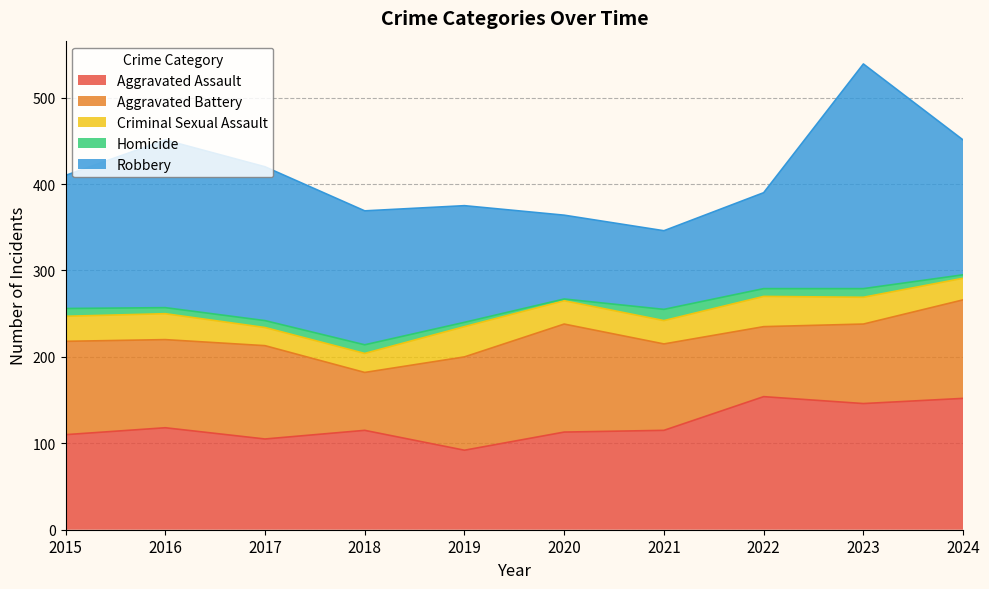

What is the value of the Homicide point at the 2nd from the left?

7